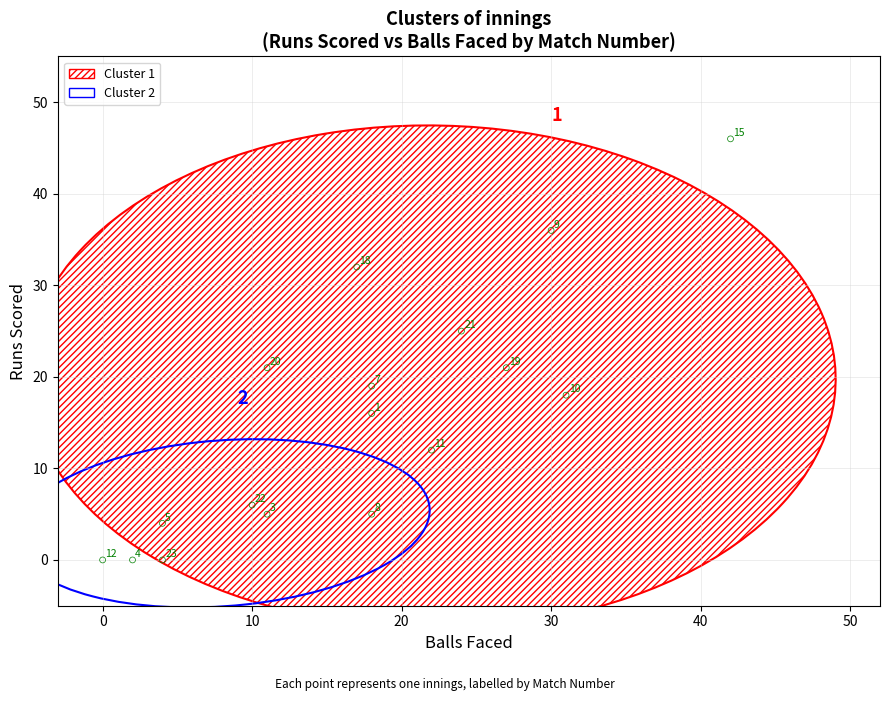

What Y value in the scatter plot is closest to 23?

21